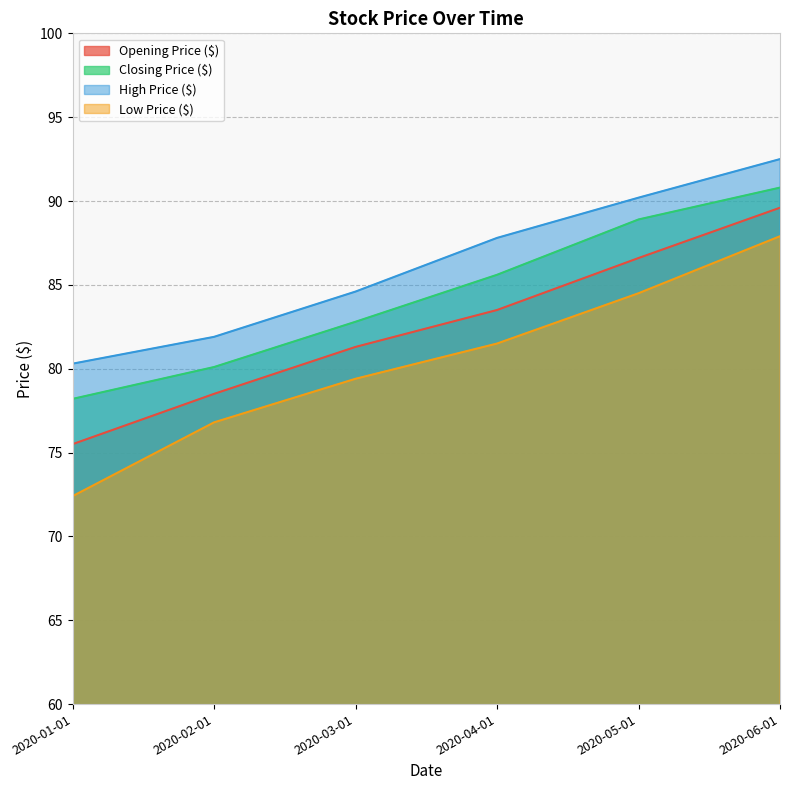

What is the maximum value shown in the chart?

92.5